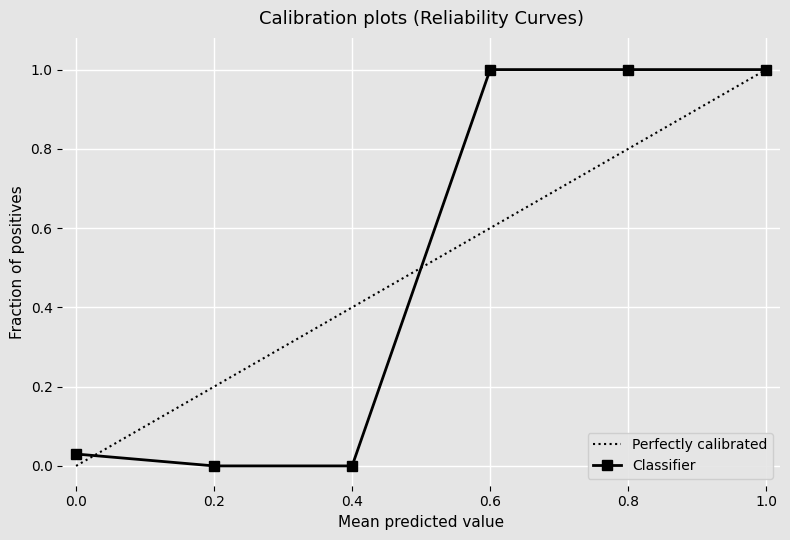

At which label does Perfectly calibrated reach its peak?

1.0